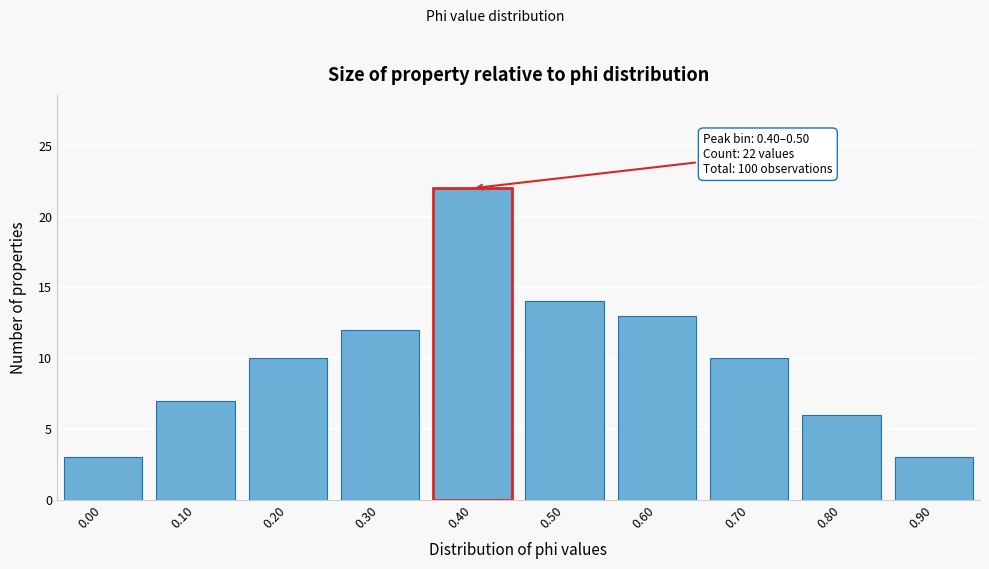

Reading right to left, what are all the values shown in this chart?

0.90=3	0.80=6	0.70=10	0.60=13	0.50=14	0.40=22	0.30=12	0.20=10	0.10=7	0.00=3